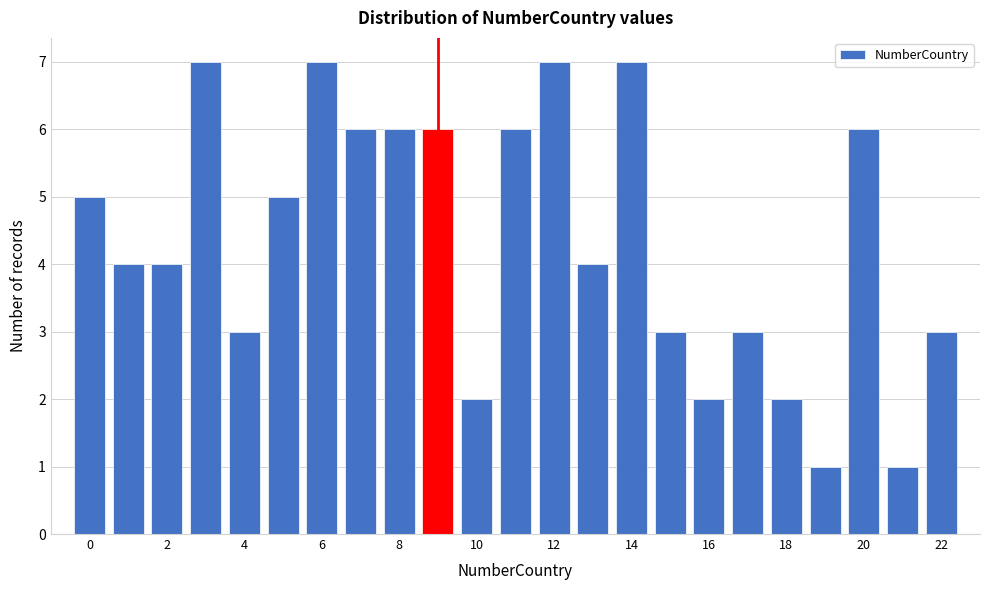

Reading left to right, list every bar in this chart as the range it spans on the x-axis followed by its height. Neither the bar edges nor the heights are printed on the chart, so give them approximately, as read against the axes.

-0.5 to 0.5: 5
0.5 to 1.5: 4
1.5 to 2.5: 4
2.5 to 3.5: 7
3.5 to 4.5: 3
4.5 to 5.5: 5
5.5 to 6.5: 7
6.5 to 7.5: 6
7.5 to 8.5: 6
8.5 to 9.5: 6
9.5 to 10.5: 2
10.5 to 11.5: 6
11.5 to 12.5: 7
12.5 to 13.5: 4
13.5 to 14.5: 7
14.5 to 15.5: 3
15.5 to 16.5: 2
16.5 to 17.5: 3
17.5 to 18.5: 2
18.5 to 19.5: 1
19.5 to 20.5: 6
20.5 to 21.5: 1
21.5 to 22.5: 3